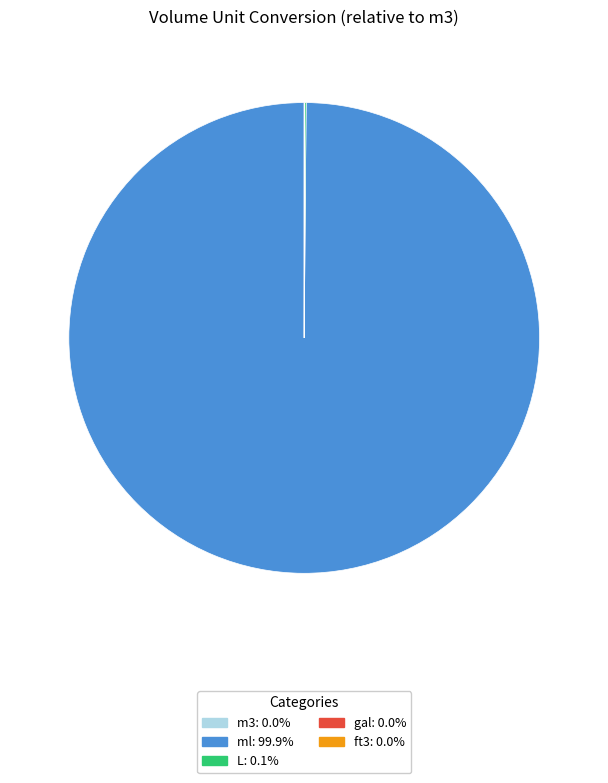

Which category accounts for the majority?

ml